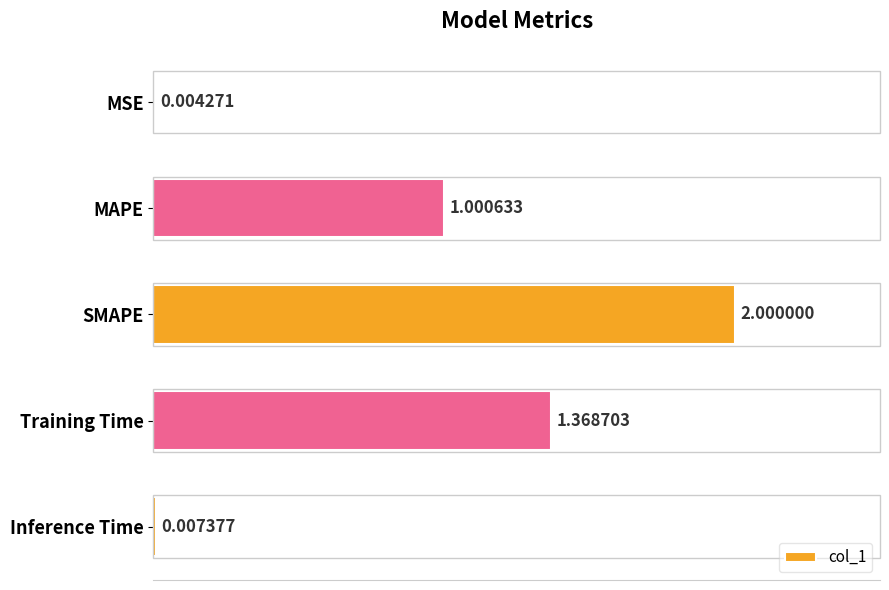

Which has a higher value, MSE or SMAPE?

SMAPE